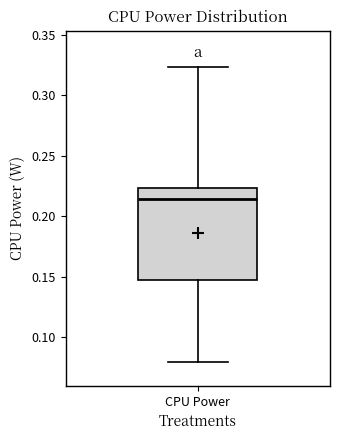

Read this box plot against the y-axis: the position of the median line, the range covered by the box, and the ends of both whiskers. The values are not printed on the chart, so give them approximately, as read against the axis.

median 0.215, box 0.145 to 0.225, whiskers 0.080 to 0.325